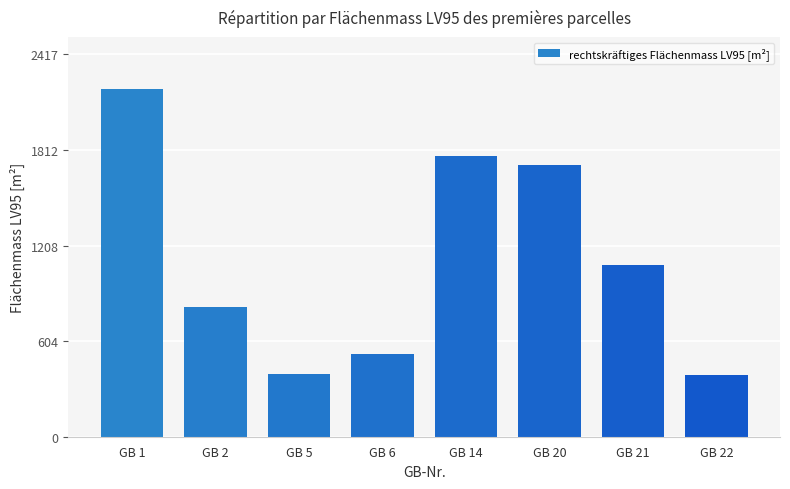

What is the minimum value shown in the chart?

390